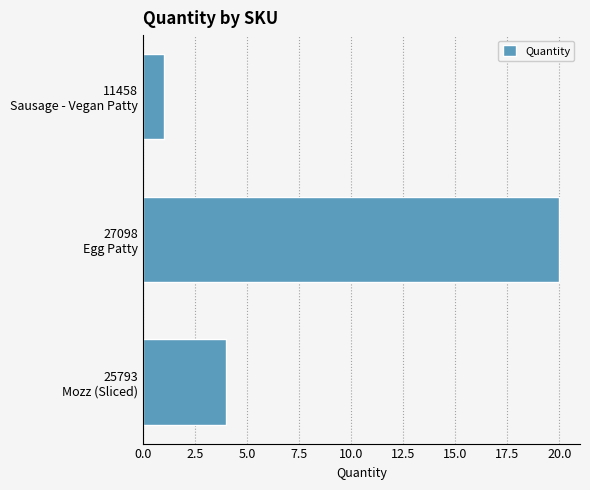

Which category has the highest value across all series?

27098
Egg Patty